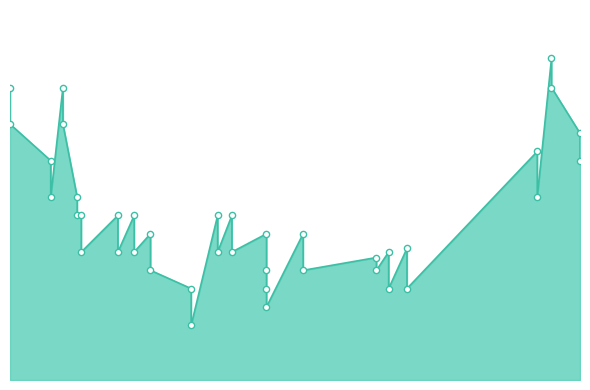

Approximately how many times larger is the value at 2021-04-09 compared to 2021-03-03?

2.7